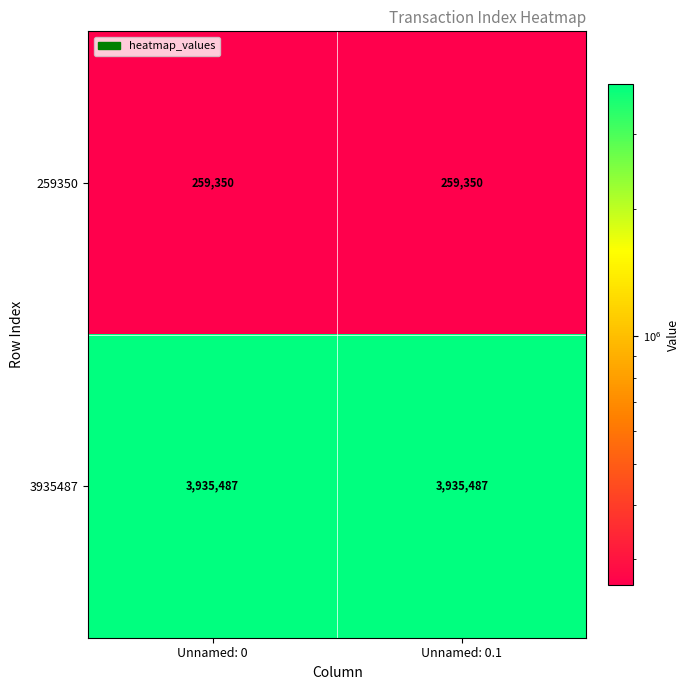

What is the spread (max minus min) of values at Unnamed: 0.1?

3676137